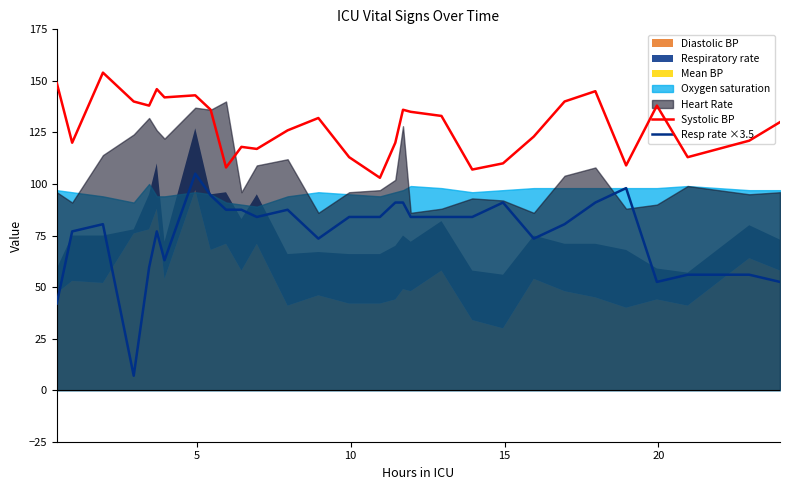

What is the highest value of the Resp rate ×3.5 series?

105.0